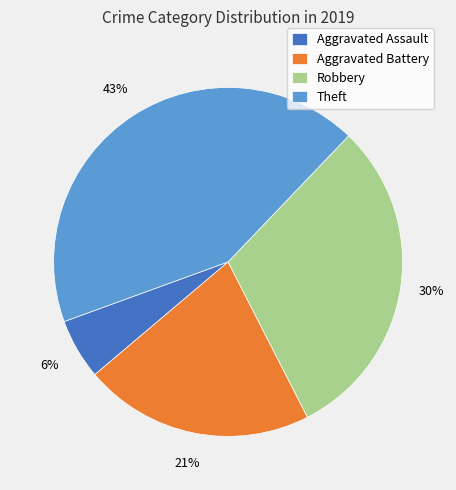

Is the sum of Aggravated Battery and Theft greater than half?

Yes